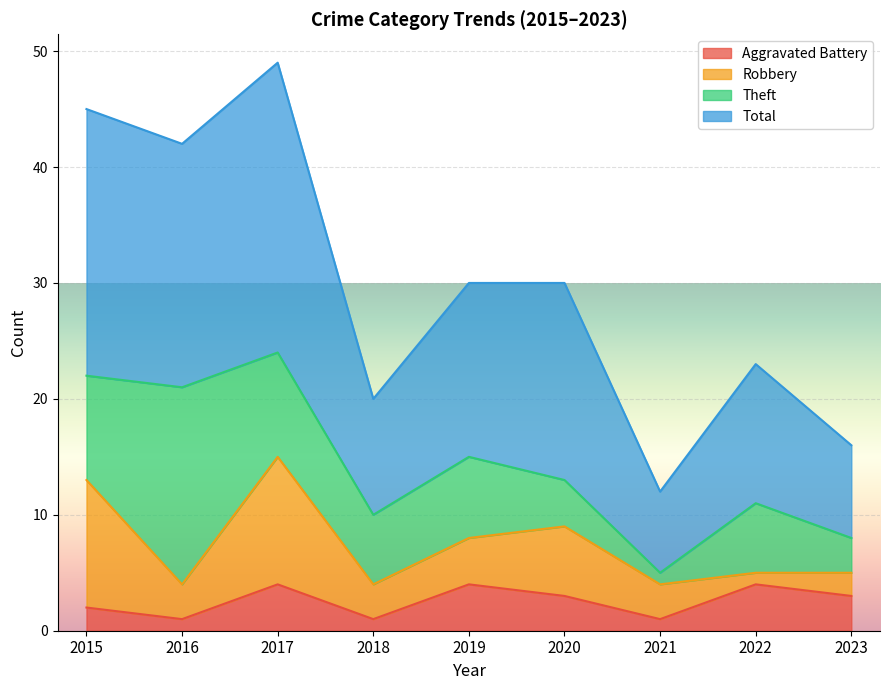

The value of Total at 2015 is 45. True or false?

True